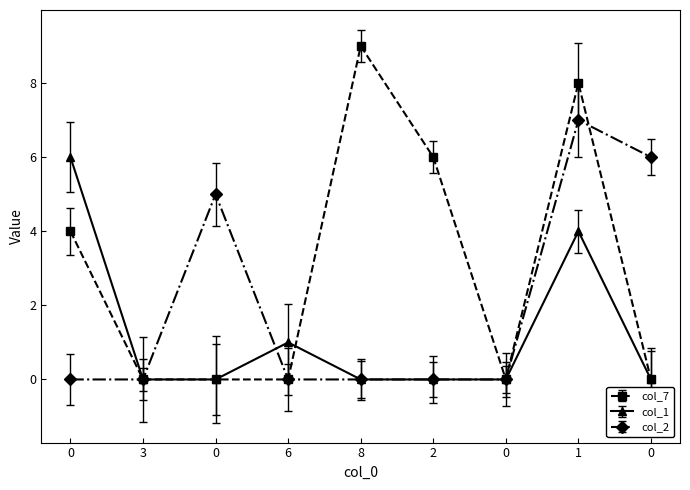

Reading left to right, what are all the values shown in this chart?

col_7: 0=4	3=0	0=0	6=0	8=9	2=6	0=0	1=8	0=0
col_1: 0=6	3=0	0=0	6=1	8=0	2=0	0=0	1=4	0=0
col_2: 0=0	3=0	0=5	6=0	8=0	2=0	0=0	1=7	0=6